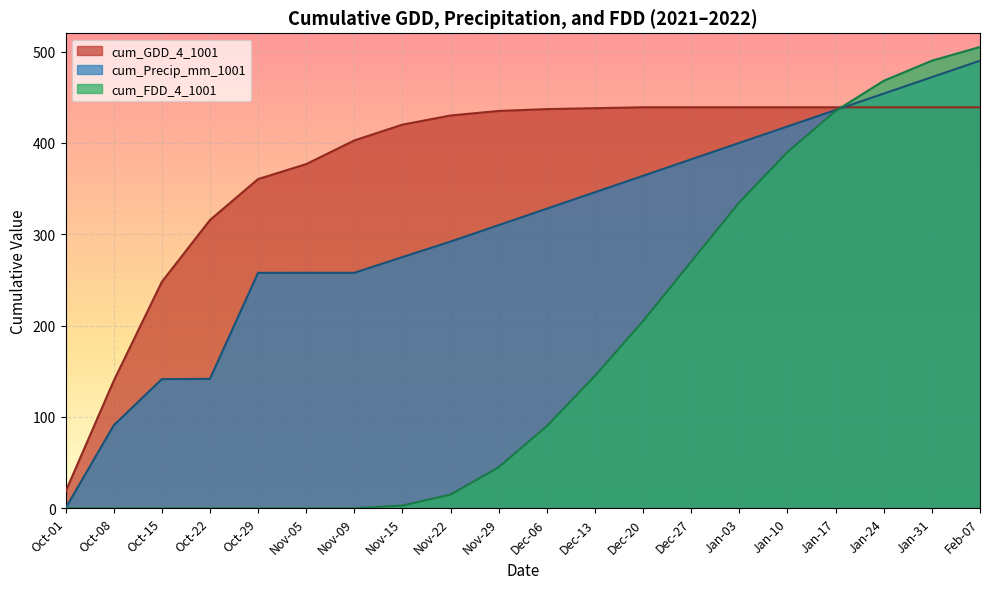

What is the maximum value for cum_GDD_4_1001?

439.0